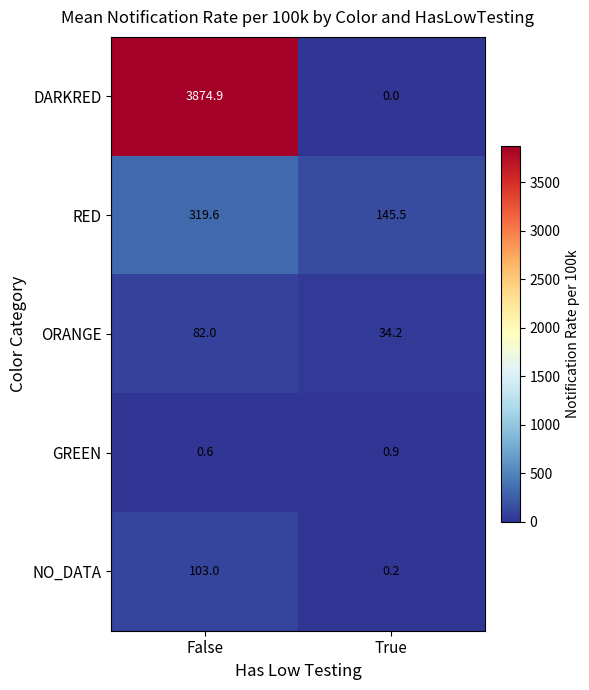

What is the difference between the NO_DATA values at True and False?

102.8